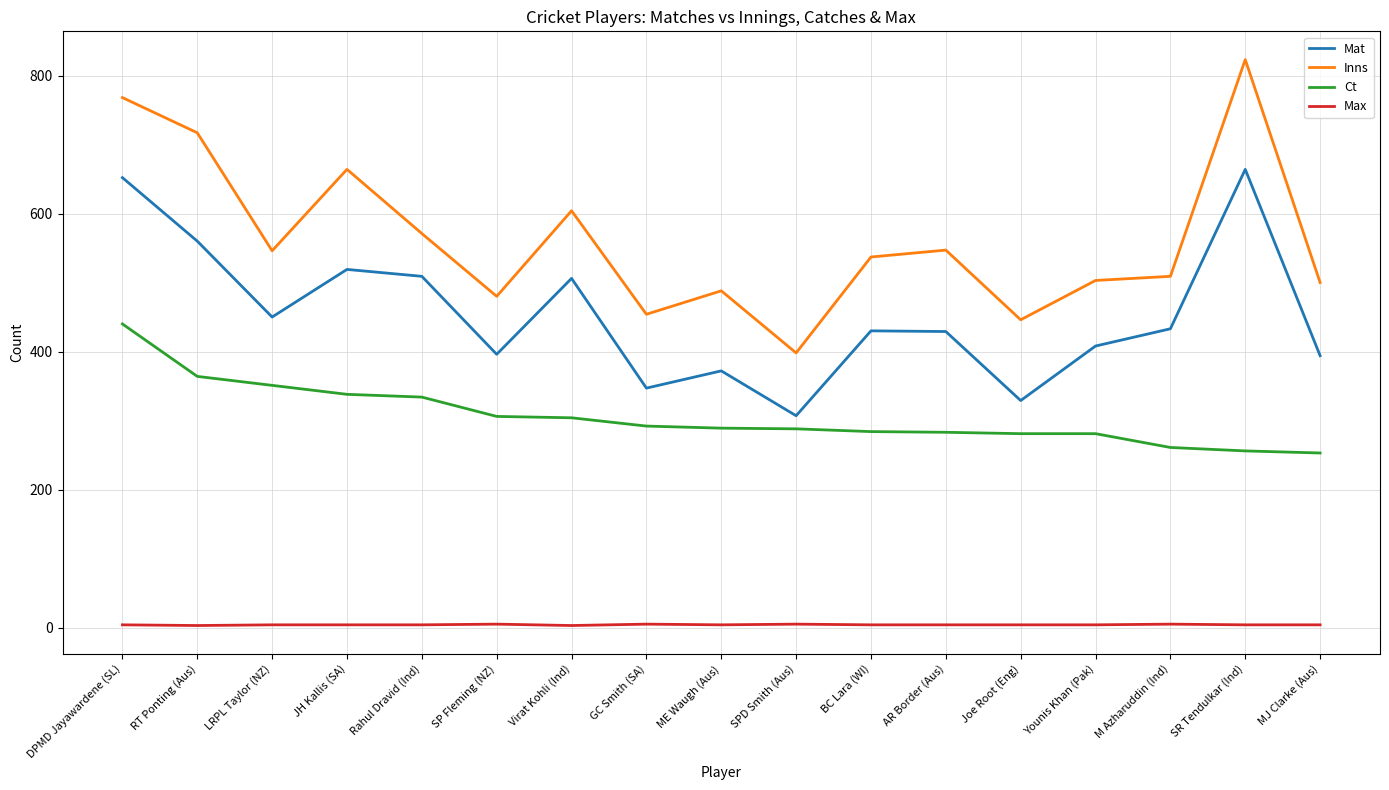

List the series in order of their peak value, lowest first.

Max, Ct, Mat, Inns